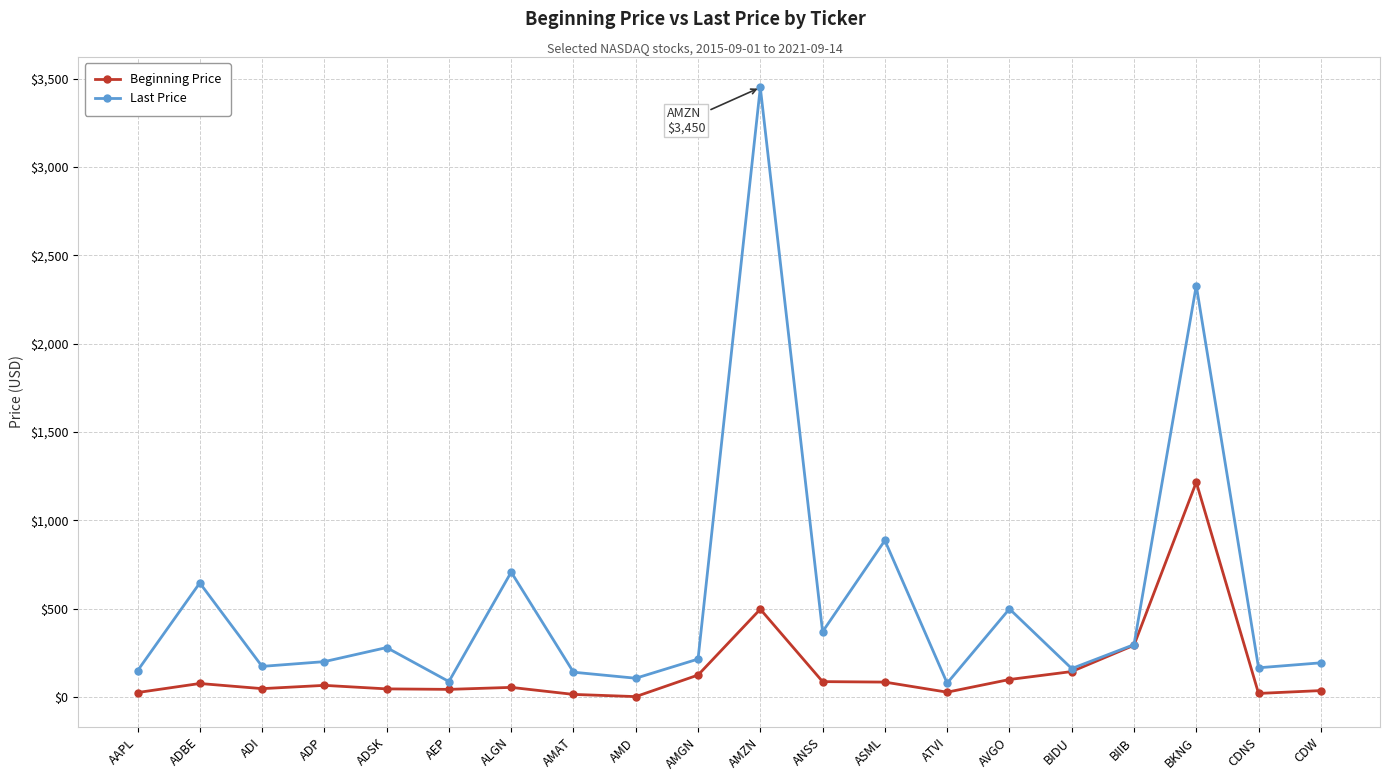

What position from the left is AMGN?

10